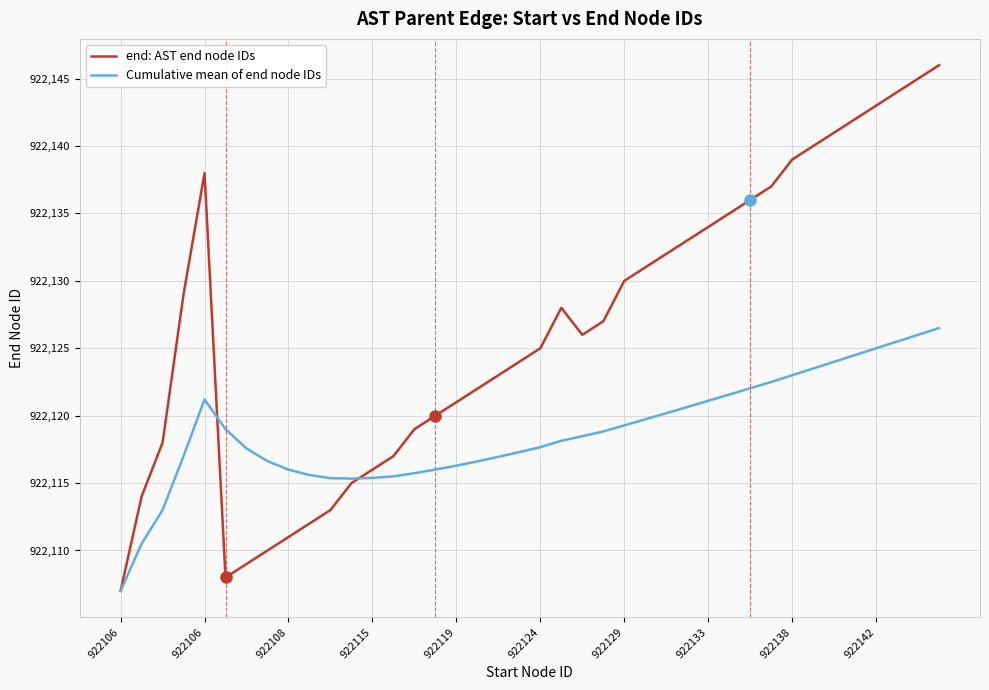

Which series has the widest spread of values?

end: AST end node IDs